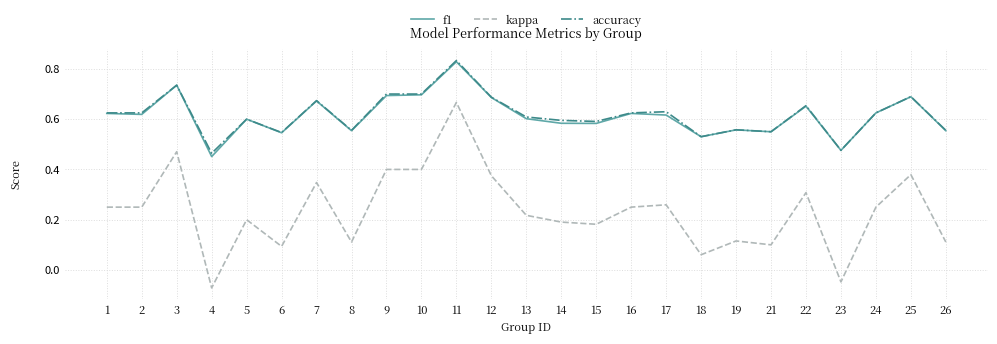

The accuracy series shows 0.3 at 24. True or false?

False